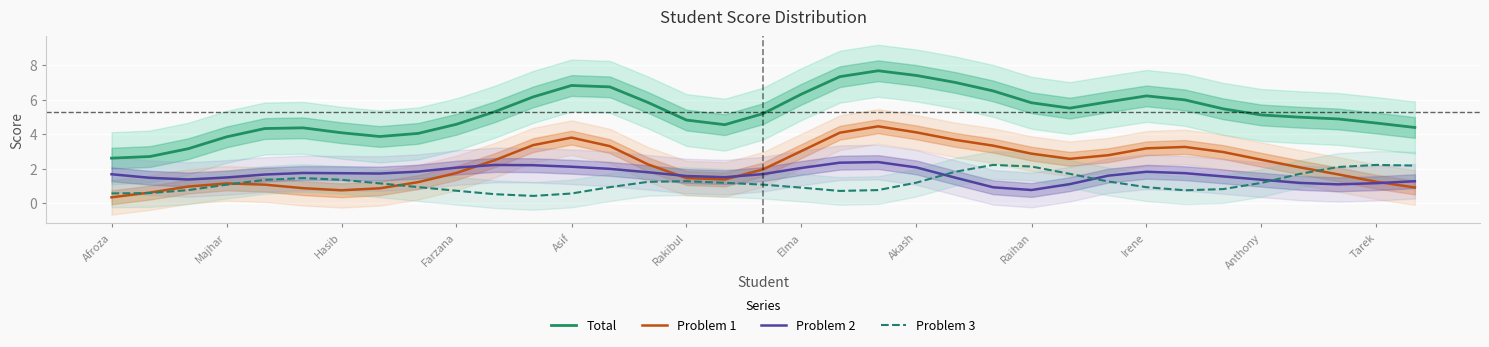

What is the difference between the highest and lowest values at 29?

4.6